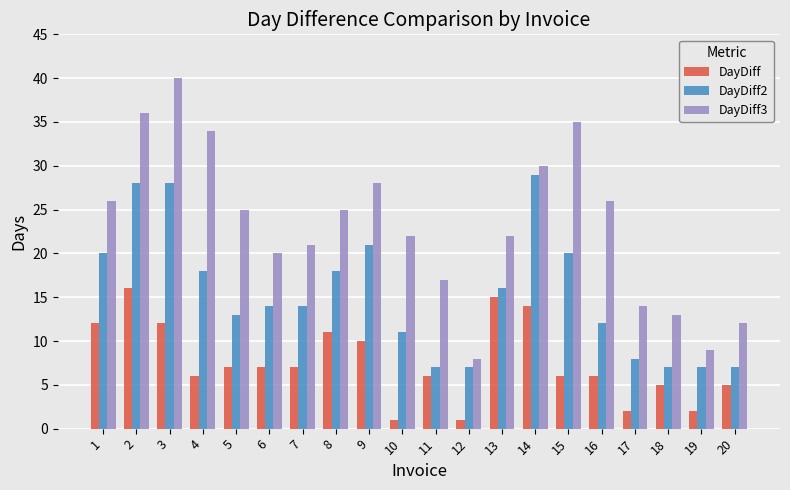

Read the DayDiff value at 8, to the nearest 10.

10